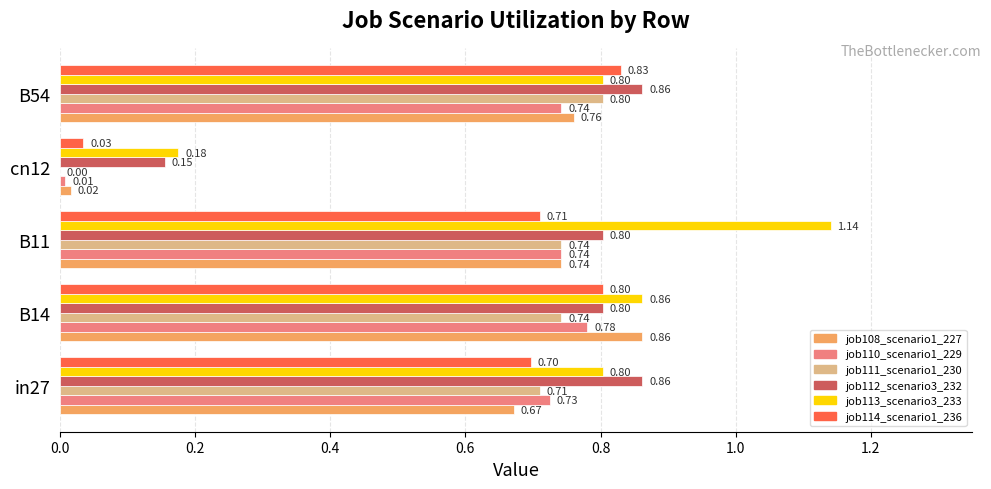

What is the sum of all job112_scenario3_232 values?

3.5